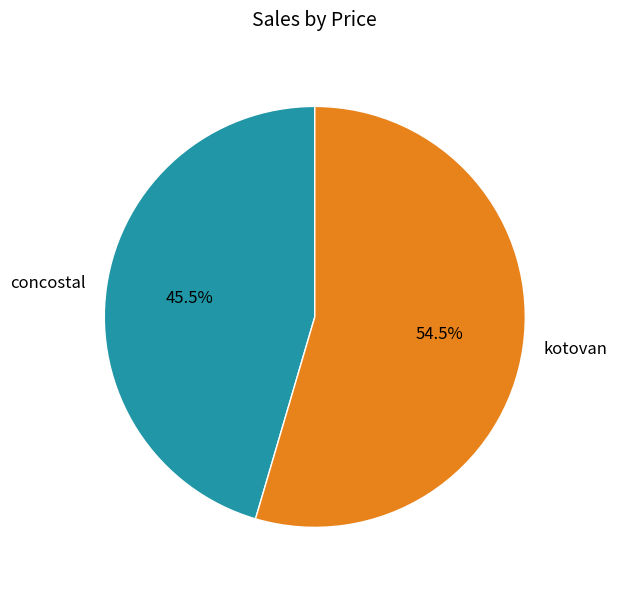

To the nearest percent, what is the difference between the largest and smallest slice percentages?

9%